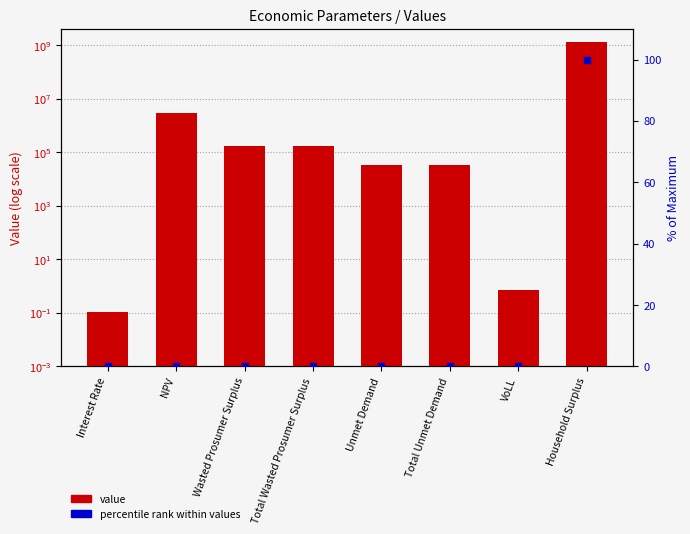

Which series contains the highest Y value?

value